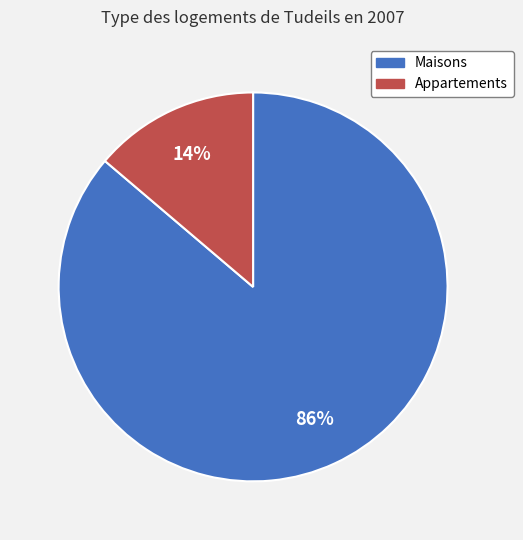

True or false: Maisons accounts for 78% of the total.

False